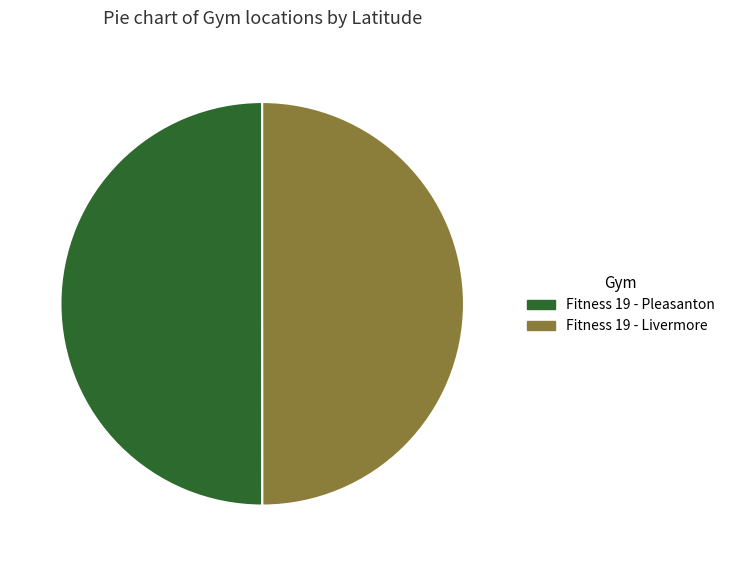

How many slices are in this pie chart?

2